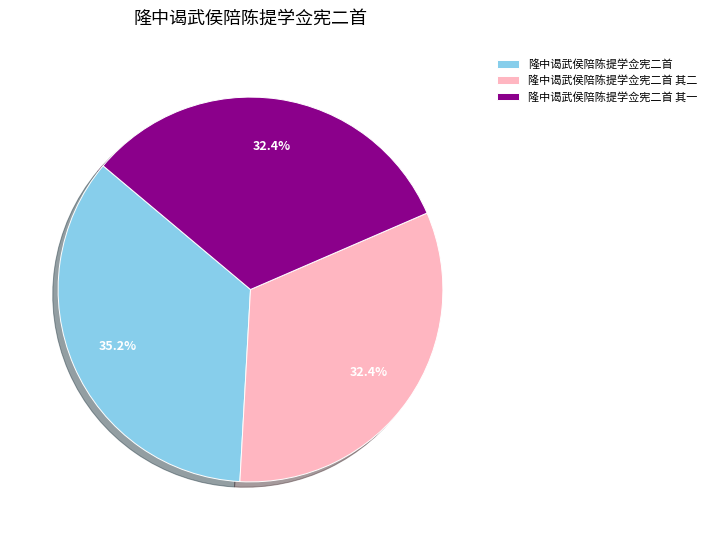

How many segments does this pie chart have?

3